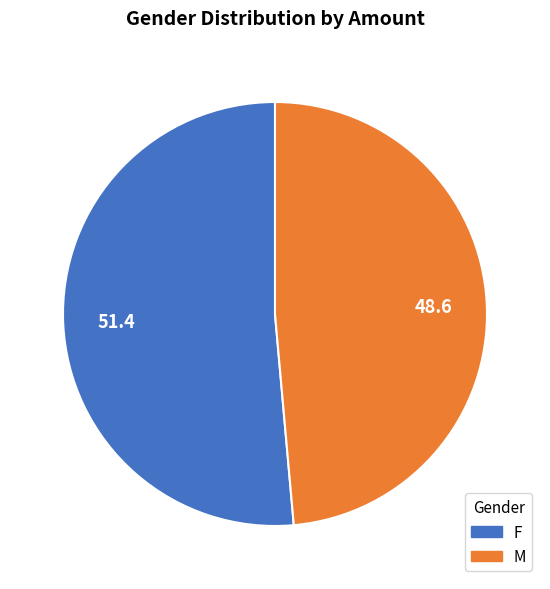

Combined, do F and M account for over 50%?

Yes